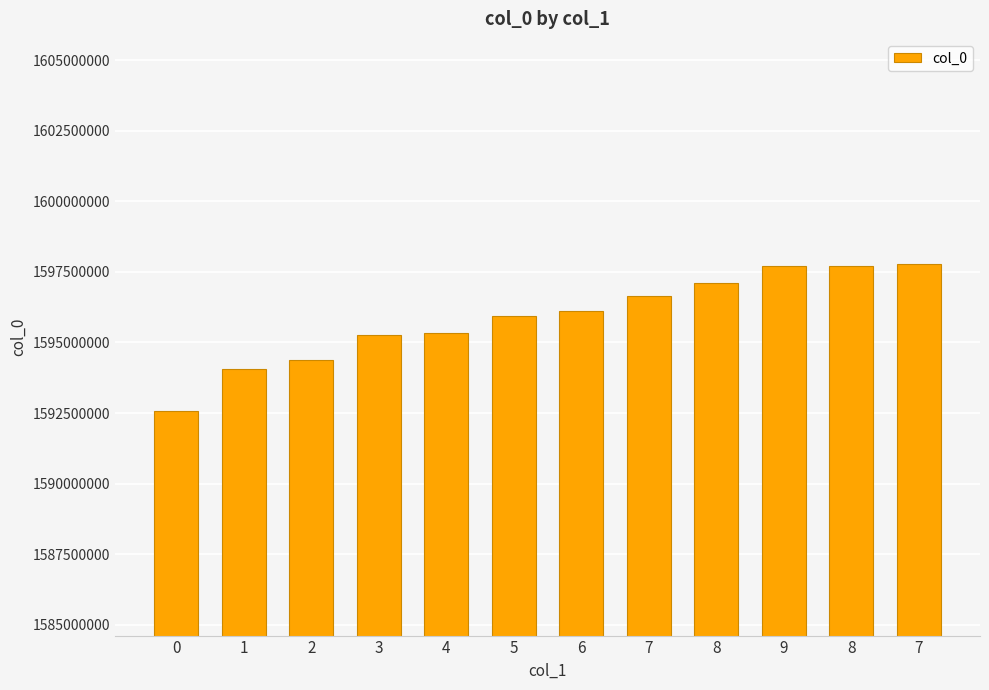

What is the approximate value at 5?

1595938821